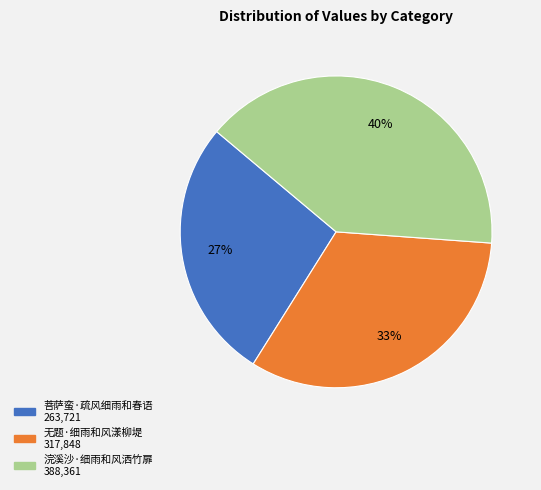

To the nearest percent, what is the average slice percentage?

33%